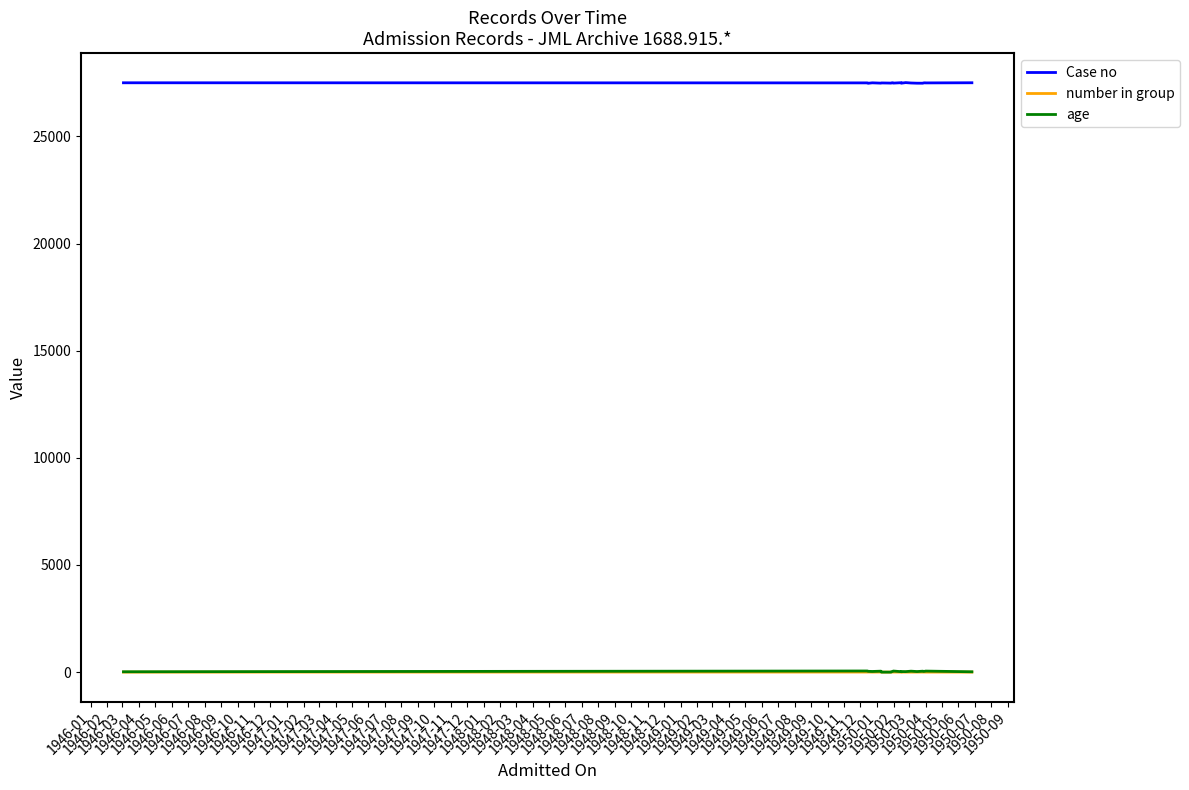

Rank the series by their maximum value, from highest to lowest.

Case no, age, number in group